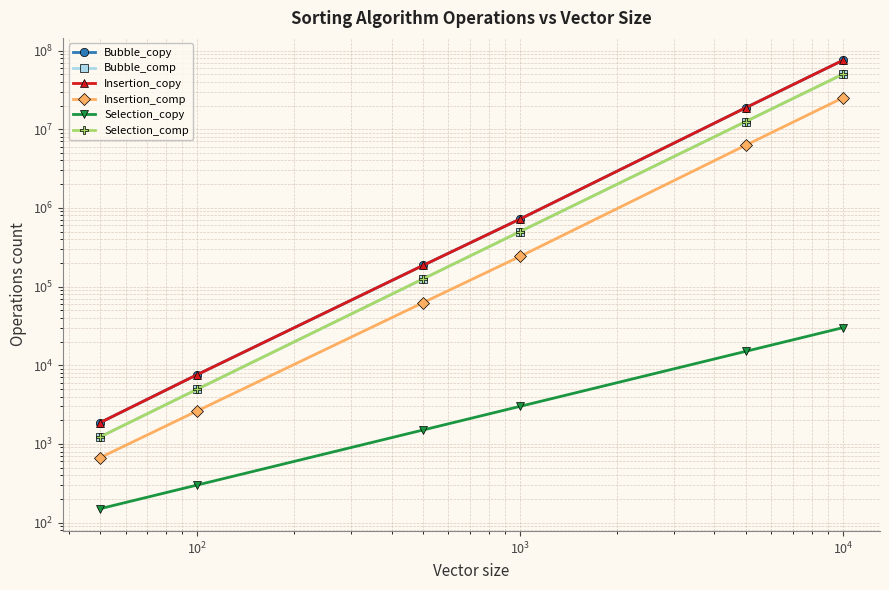

What is the value of the Bubble_comp point at the 5th from the left?

12497500